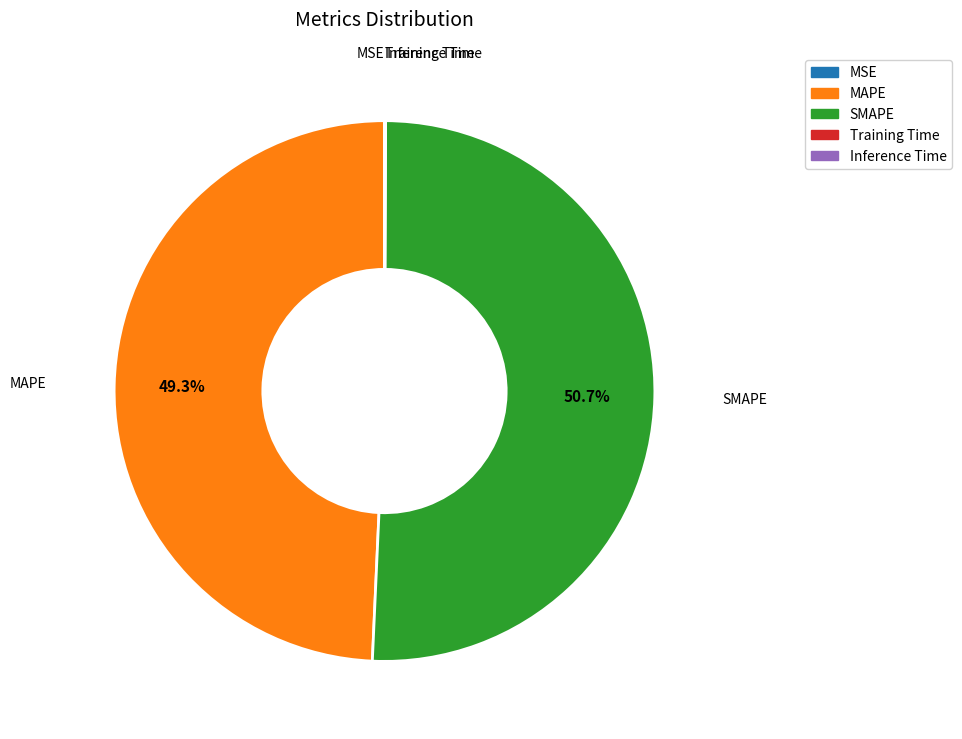

Which category accounts for the majority?

SMAPE